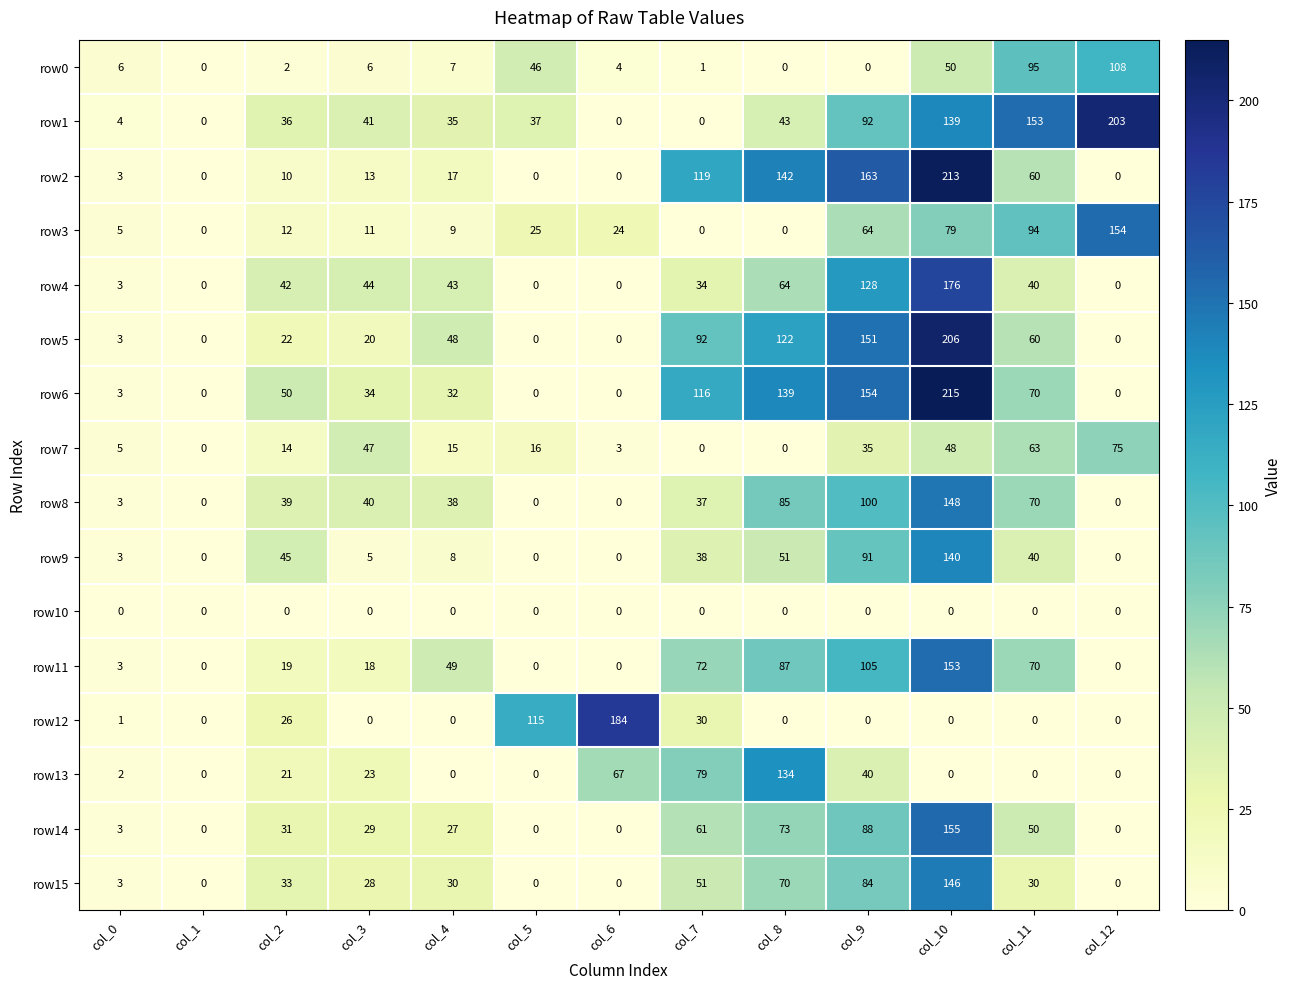

What is the average value of the row6 series?

63